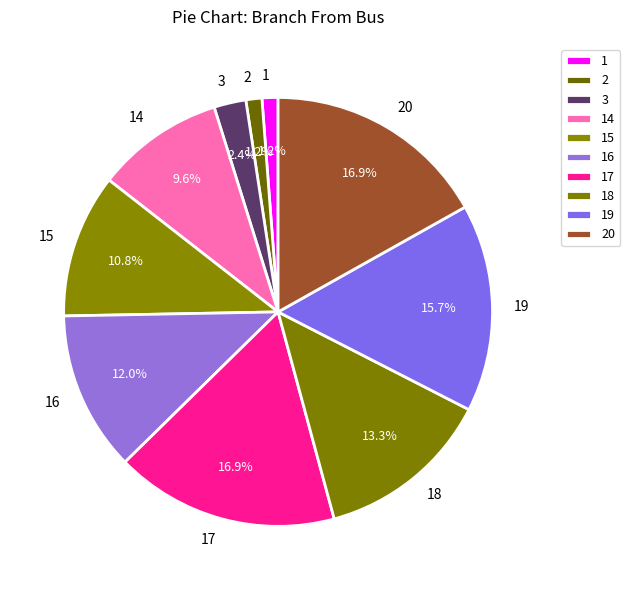

True or false: 1 accounts for 11% of the total.

False